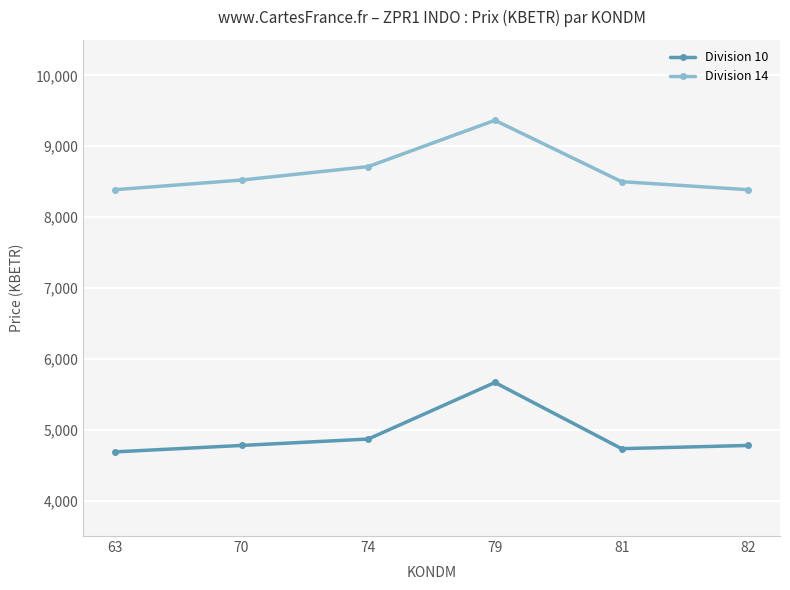

Is the value of Division 14 at 63 greater than the value of Division 10 at 70?

Yes